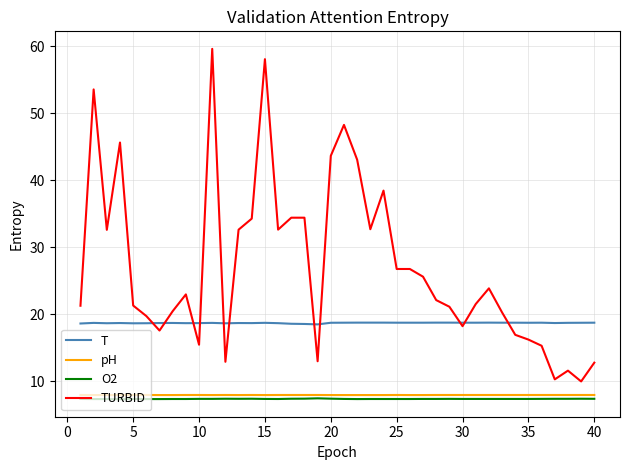

What is the minimum value shown in the chart?

7.3